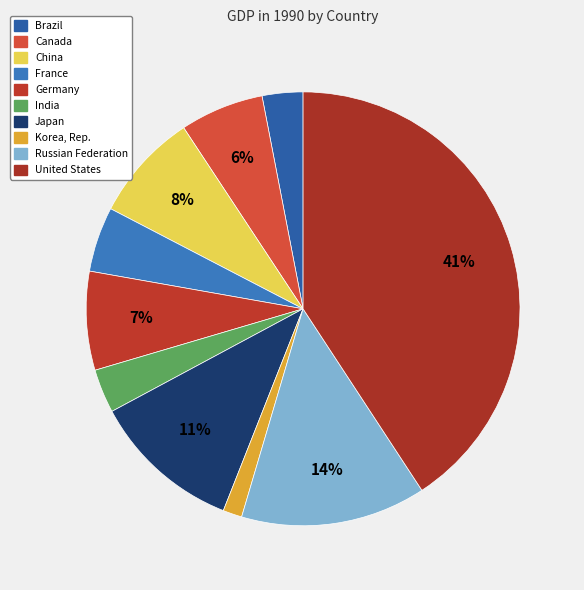

Is it true that Russian Federation is 5% of the pie?

False